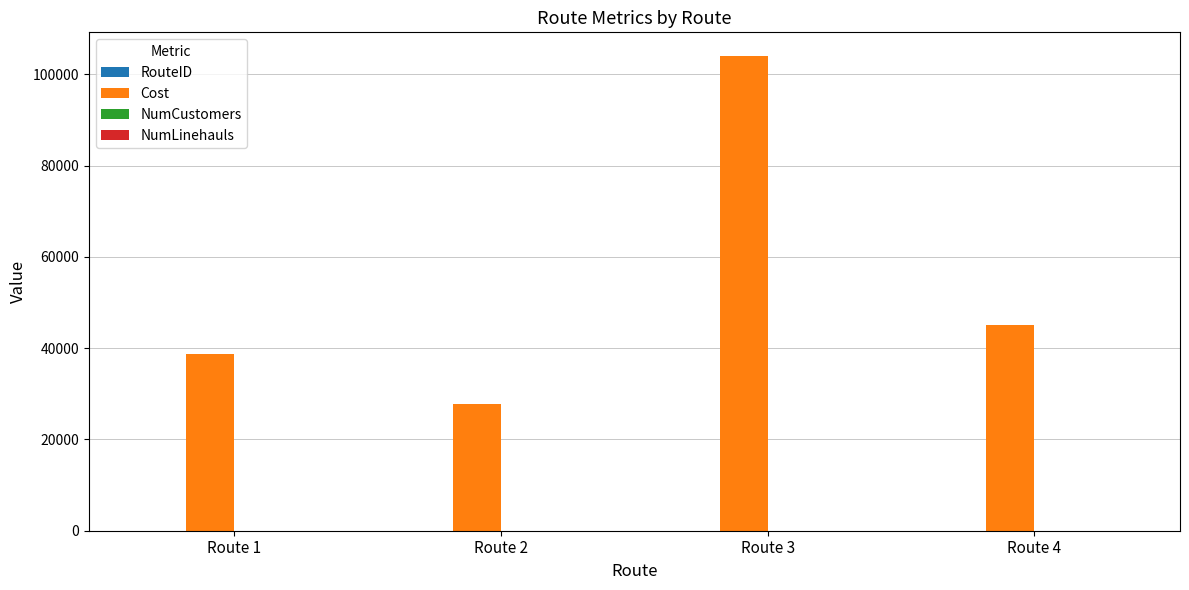

Which category has the highest value in the Cost series?

Route 3